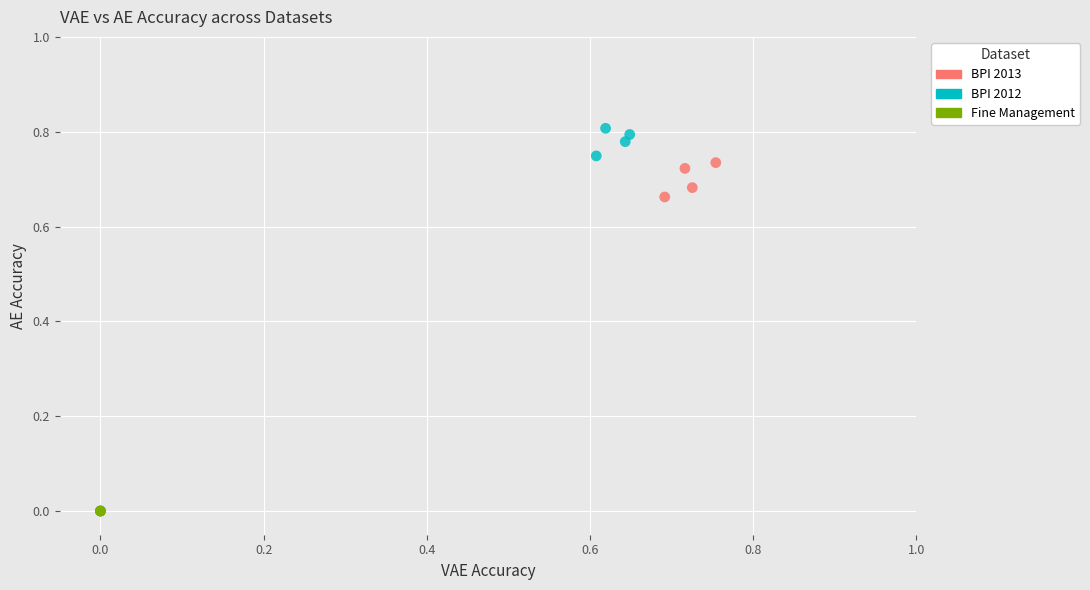

What are all the series names shown in the legend?

BPI 2013, BPI 2012, Fine Management